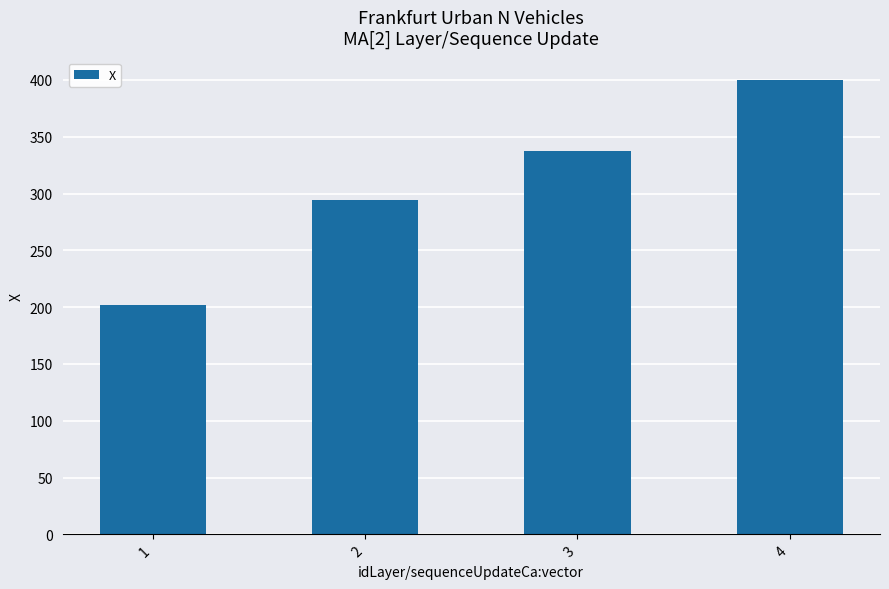

Which has a higher value, 1 or 2?

2